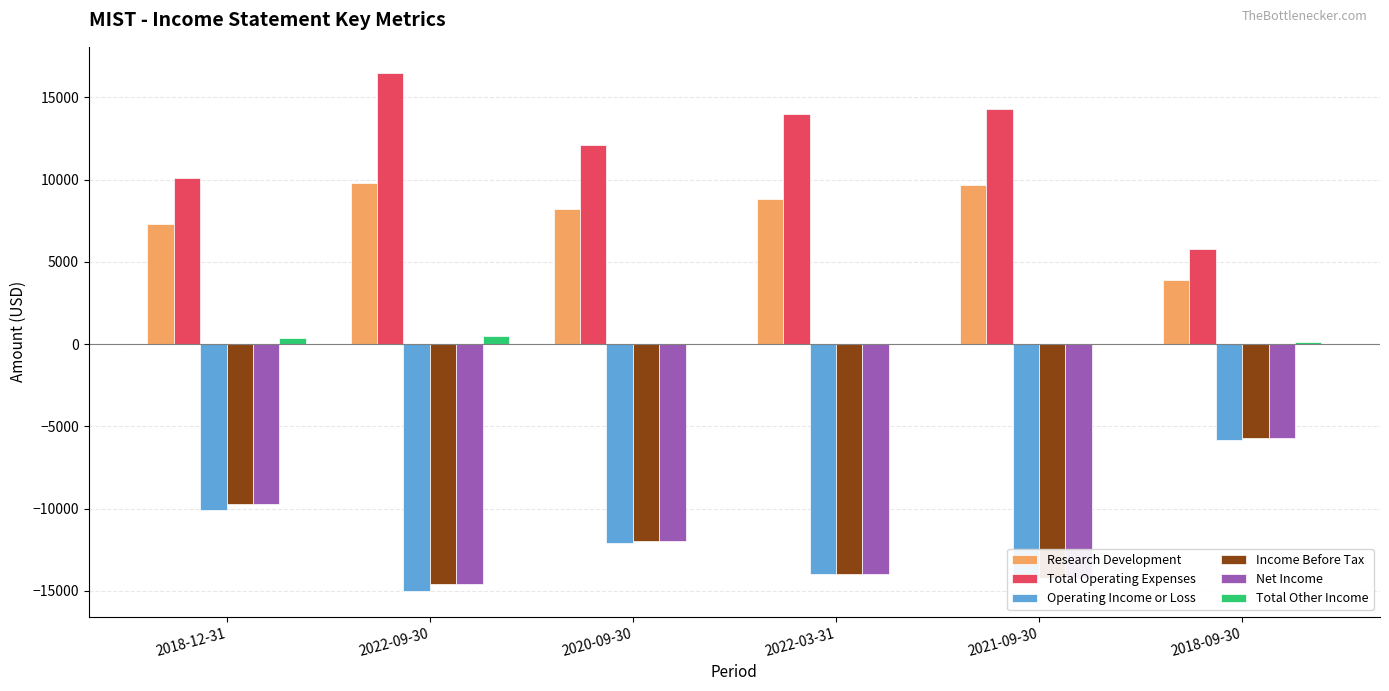

How many data points does each series have?

6